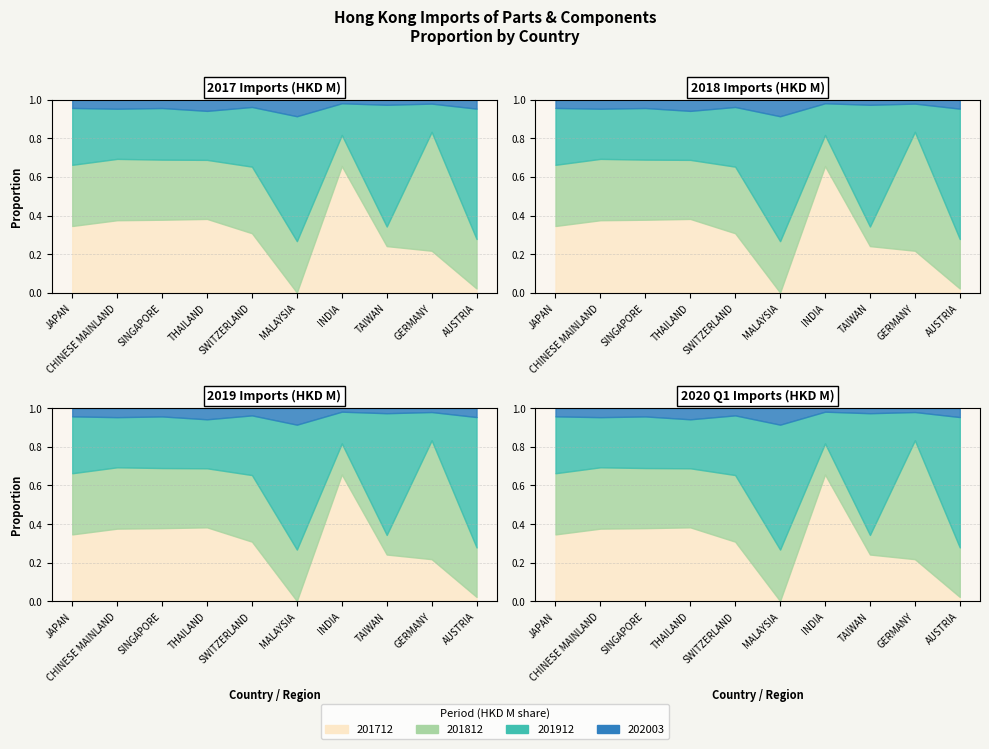

Between which two adjacent categories do 202003 and 201712 first intersect?

SWITZERLAND and MALAYSIA